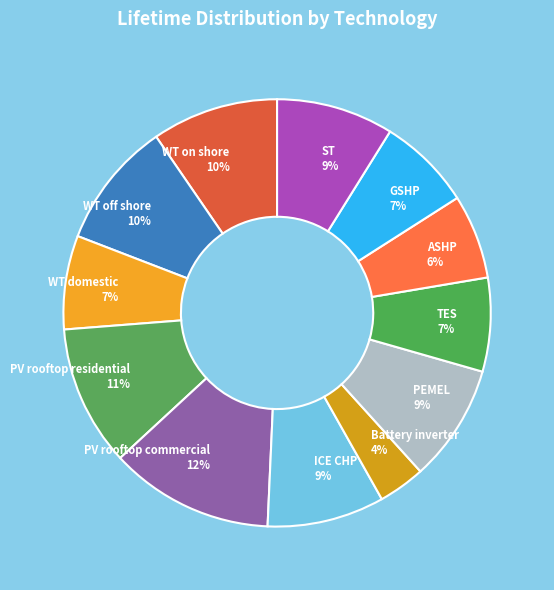

To the nearest percent, what is the combined percentage of GSHP and WT off shore?

17%